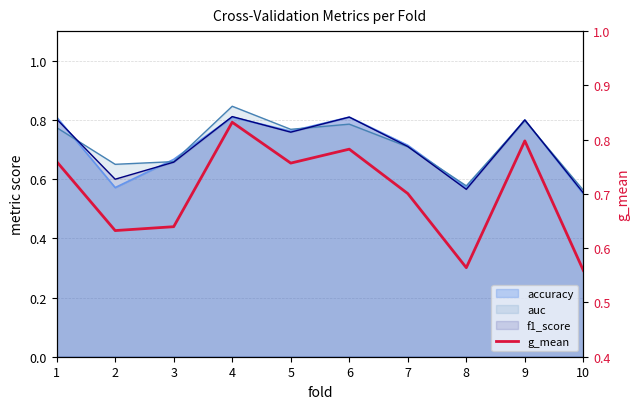

How many points are lower than both their immediate neighbors (excluding endpoints)?

3